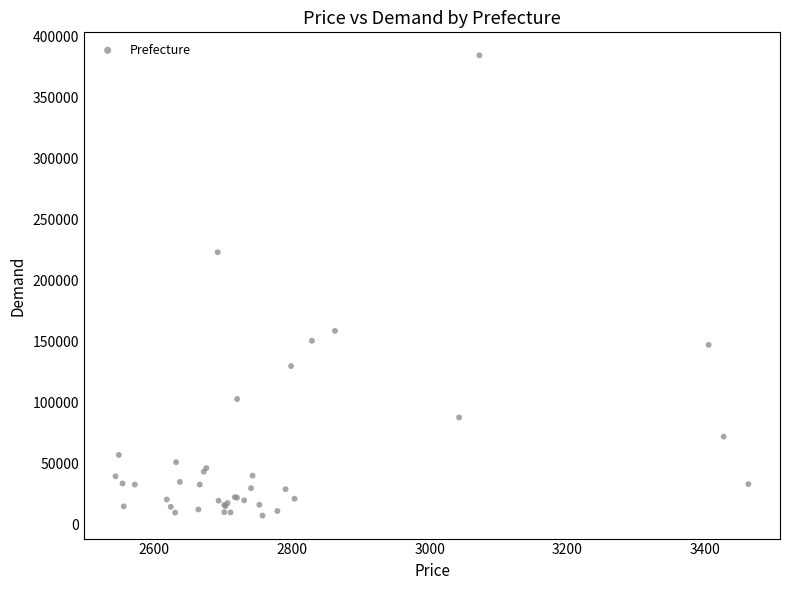

What Y value in the scatter plot is closest to 195813?

223000.5